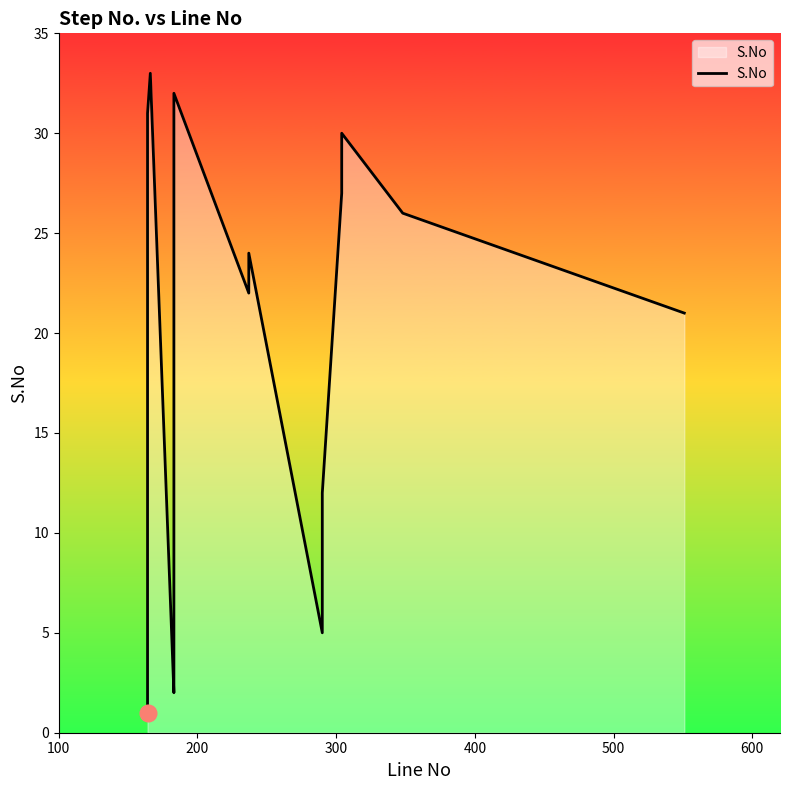

What is the average value?

17